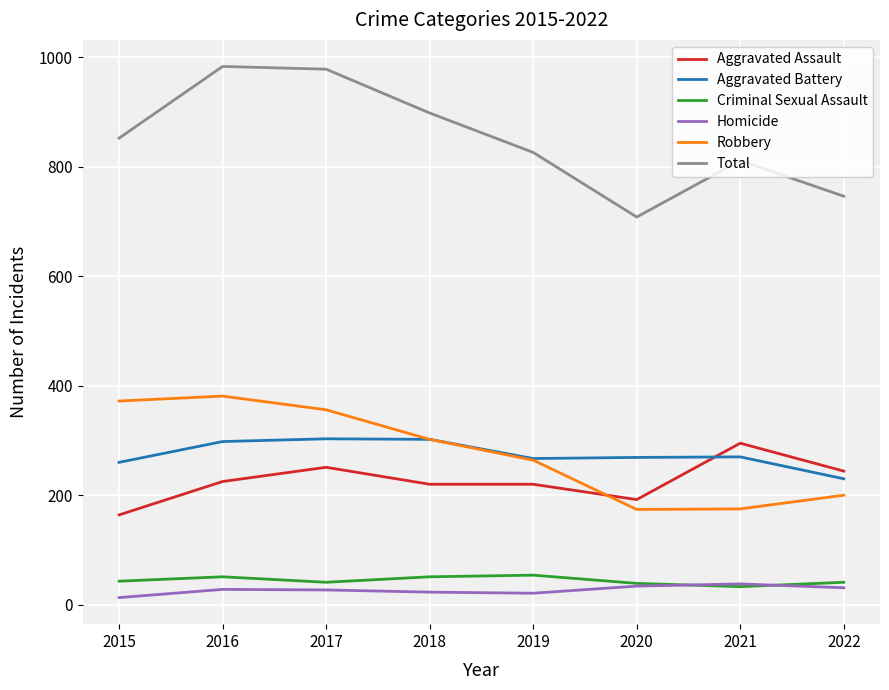

What value does the Total series have at 2019, to the nearest 10?

830